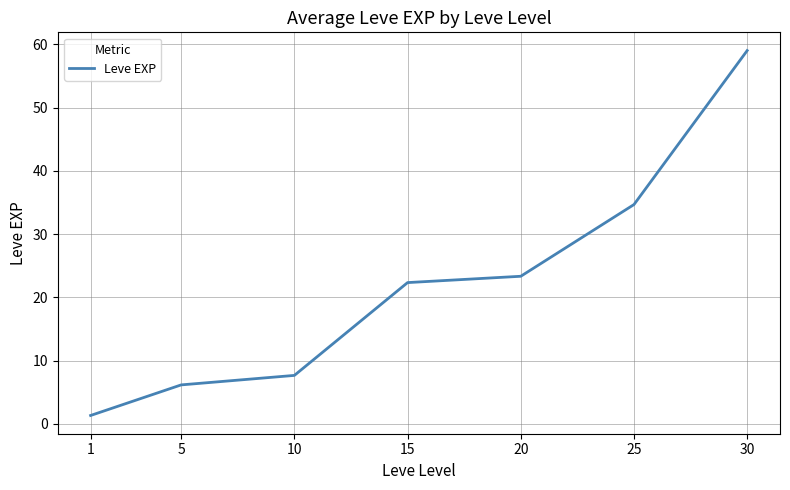

Between 10 and 20, which is larger?

20